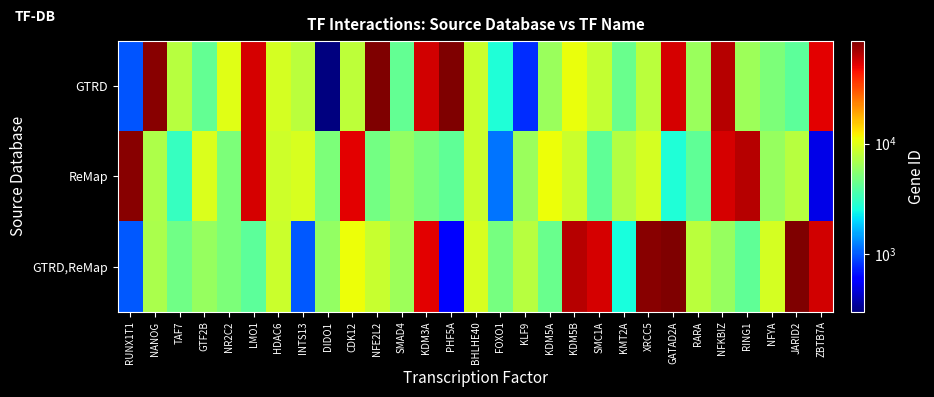

Reading left to right, list all the values displayed in this chart.

GTRD: RUNX1T1=964	NANOG=80358	TAF7=7530	GTF2B=4274	NR2C2=10119	LMO1=55797	HDAC6=9316	INTS13=7712	DIDO1=298	CDK12=7888	NFE2L2=83929	SMAD4=4303	KDM3A=56148	PHF5A=85302	BHLHE40=8640	FOXO1=2680	KLF9=786	KDM5A=6286	KDM5B=10916	SMC1A=8373	KMT2A=4446	XRCC5=7828	GATAD2A=55072	RARA=6257	NFKBIZ=64823	RING1=6428	NFYA=5093	JARID2=4105	ZBTB7A=51532
ReMap: RUNX1T1=80366	NANOG=7155	TAF7=3119	GTF2B=9648	NR2C2=5093	LMO1=54901	HDAC6=8806	INTS13=9424	DIDO1=5124	CDK12=51389	NFE2L2=4771	SMAD4=5972	KDM3A=4969	PHF5A=4195	BHLHE40=8740	FOXO1=1150	KLF9=6197	KDM5A=10954	KDM5B=8688	SMC1A=4178	KMT2A=7380	XRCC5=9239	GATAD2A=2671	RARA=4143	NFKBIZ=55058	RING1=64651	NFYA=6100	JARID2=7666	ZBTB7A=502
GTRD,ReMap: RUNX1T1=996	NANOG=6955	TAF7=4625	GTF2B=6080	NR2C2=5073	LMO1=4107	HDAC6=8641	INTS13=1002	DIDO1=5940	CDK12=11006	NFE2L2=8507	SMAD4=6315	KDM3A=51393	PHF5A=581	BHLHE40=9528	FOXO1=4871	KLF9=7548	KDM5A=4447	KDM5B=64786	SMC1A=55242	KMT2A=2571	XRCC5=80353	GATAD2A=83497	RARA=7725	NFKBIZ=6095	RING1=4139	NFYA=9177	JARID2=85203	ZBTB7A=56113